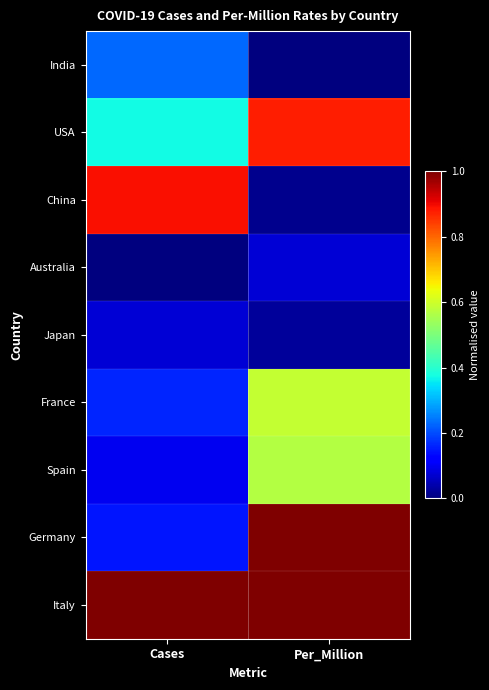

How many categories are shown in the chart?

2